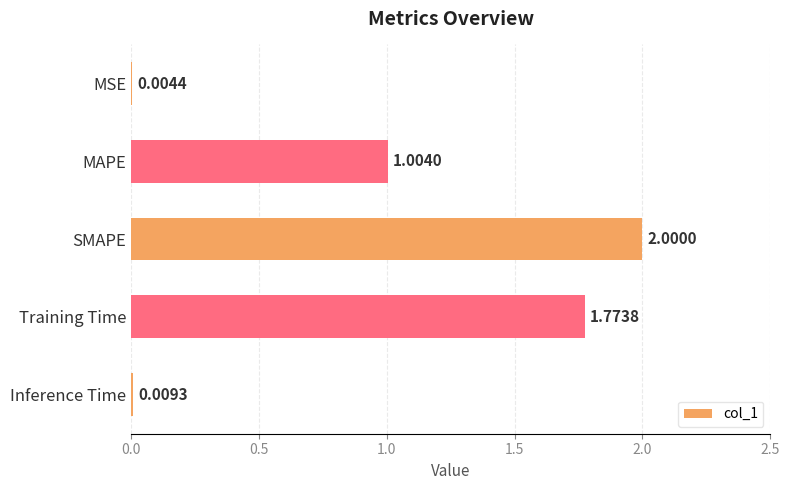

What is the change in value from MAPE to Training Time?

+0.8